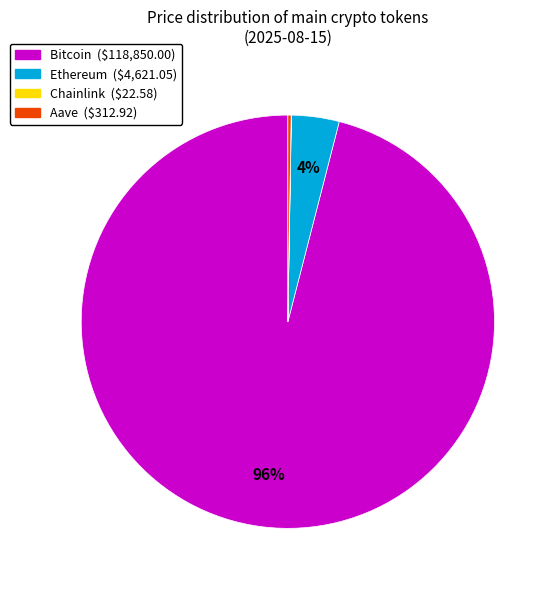

Is there any slice that represents more than half of the pie?

Yes